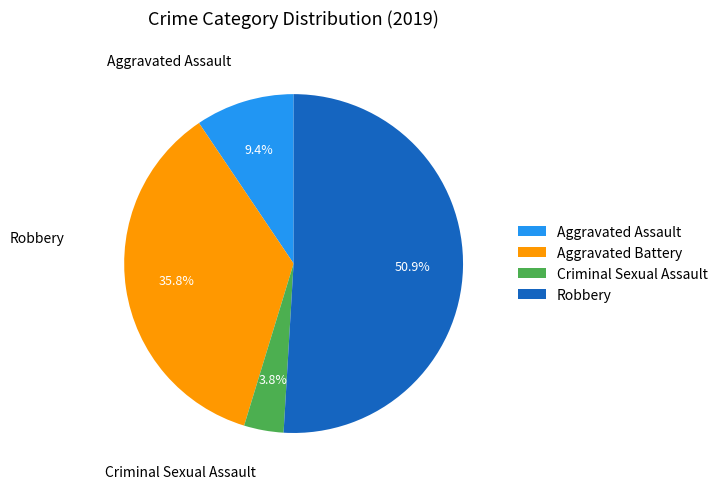

Which has a higher value, Criminal Sexual Assault or Aggravated Assault?

Aggravated Assault